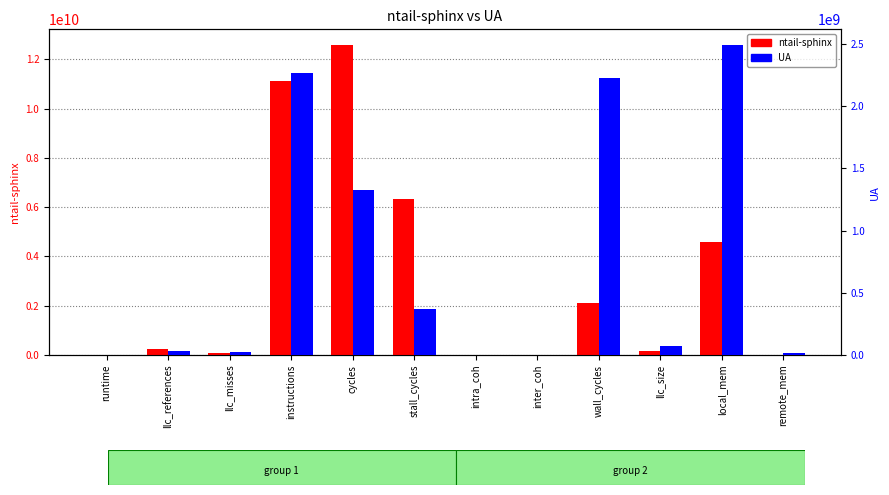

What are all the series names shown in the legend?

ntail-sphinx, UA